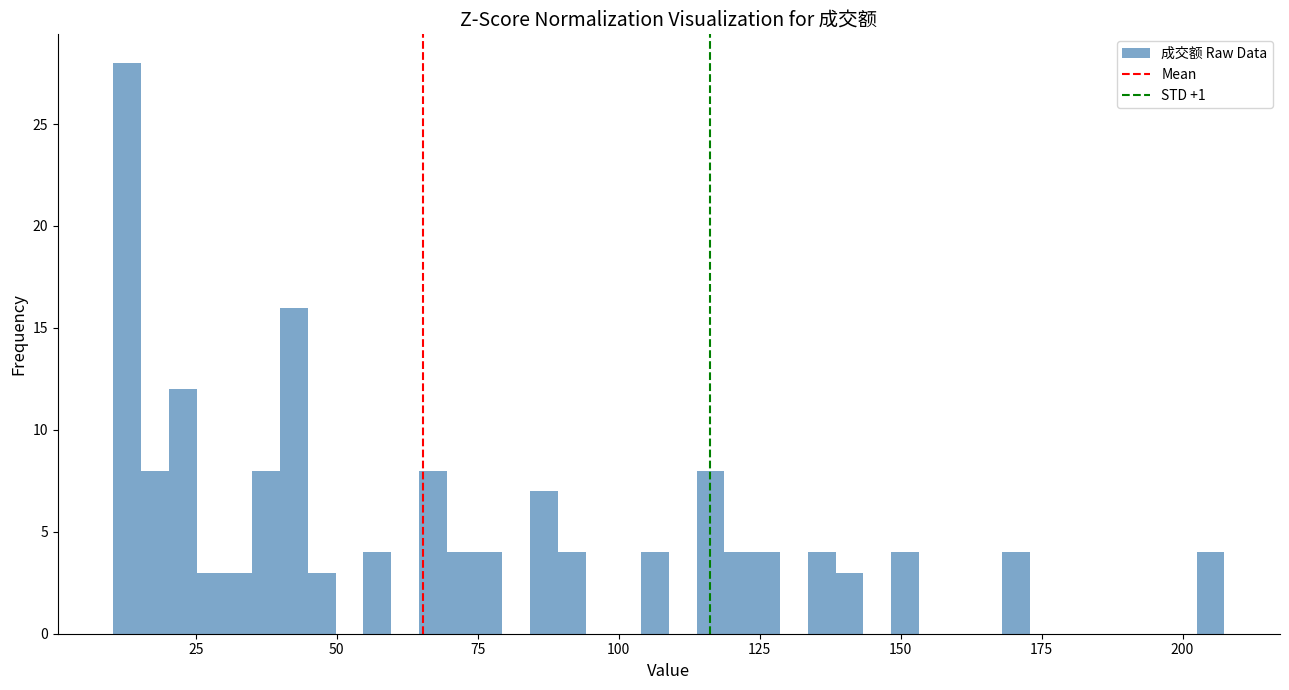

Around what value on the x-axis is the tallest bar? Give the approximate position of its centre, as read against the axis.

15